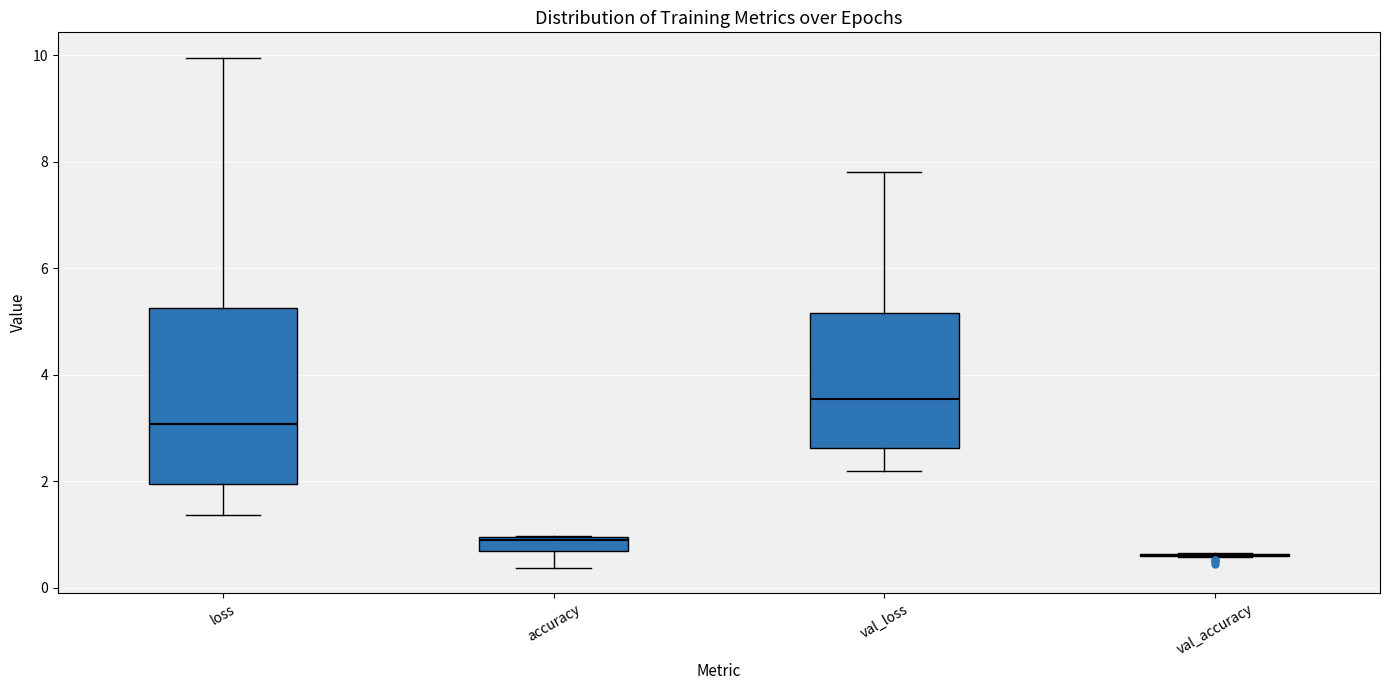

Comparing the boxes themselves (not the whiskers), which one is the tallest?

loss